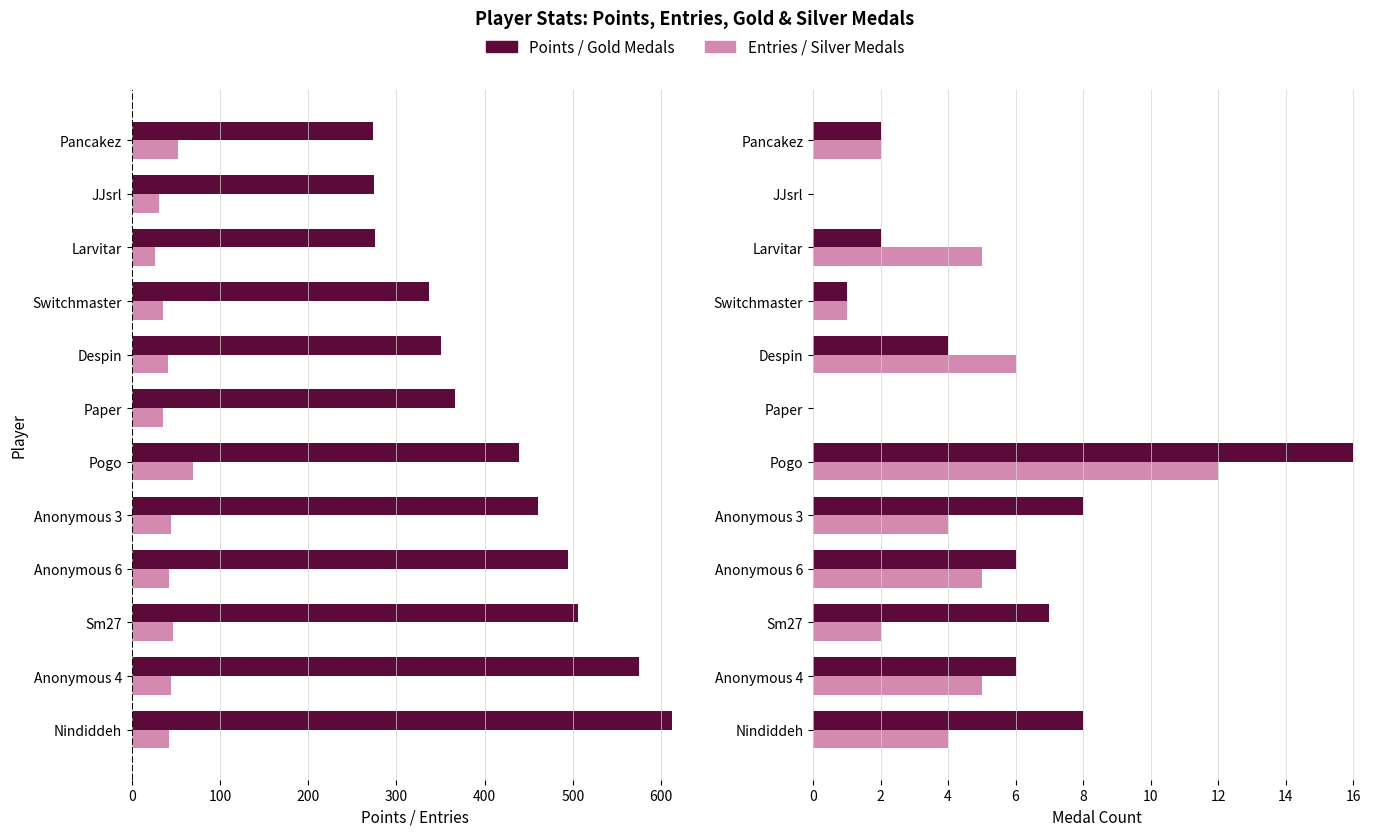

What is the difference between the highest and lowest values at Nindiddeh?

608